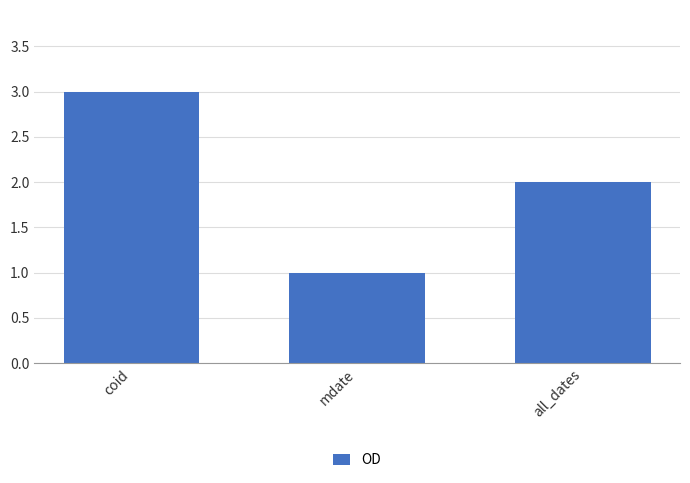

What value does the data have at coid?

3